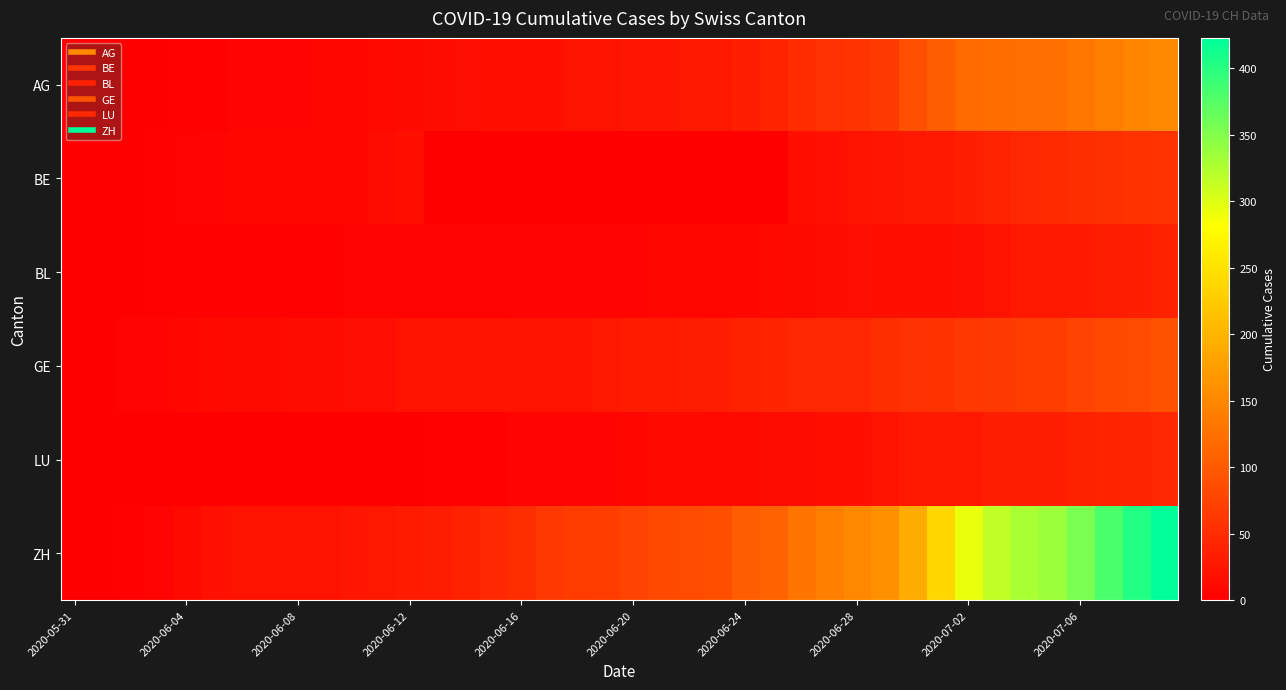

Count the number of categories in the chart.

40